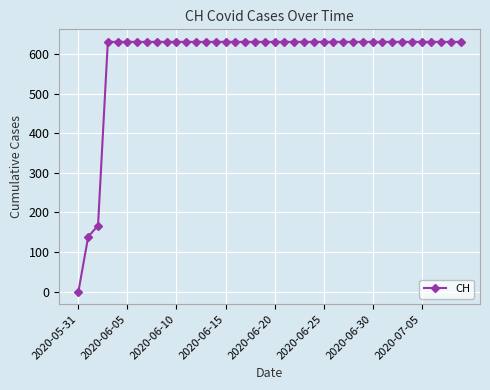

Reading left to right, list all the values displayed in this chart.

0	139	167	631	631	631	631	631	631	631	631	631	631	631	631	631	631	631	631	631	631	631	631	631	631	631	631	631	631	631	631	631	631	631	631	631	631	631	631	631